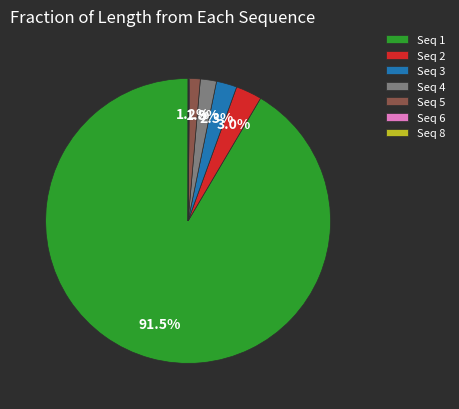

Combined, what portion of the pie is Seq 2 and Seq 5?

4.2%